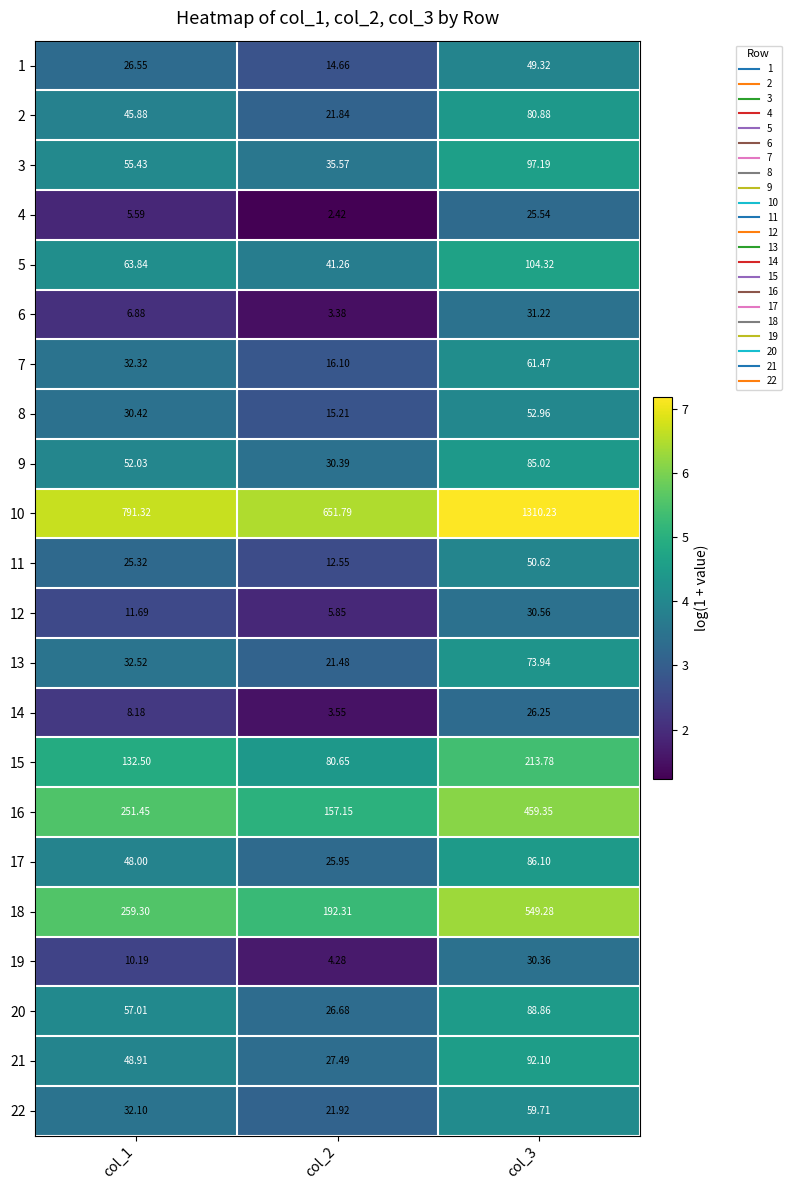

How many values in the 17 series are below 48?

1